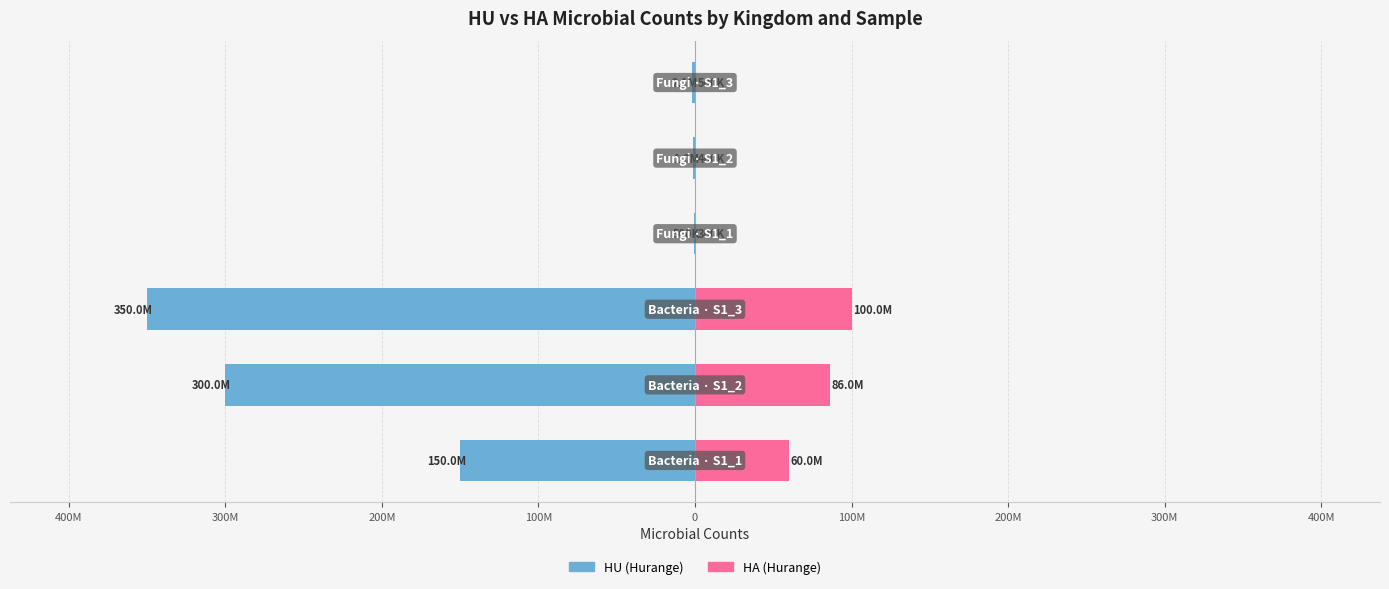

True or false: HA has a value of 500000 at 0.

True